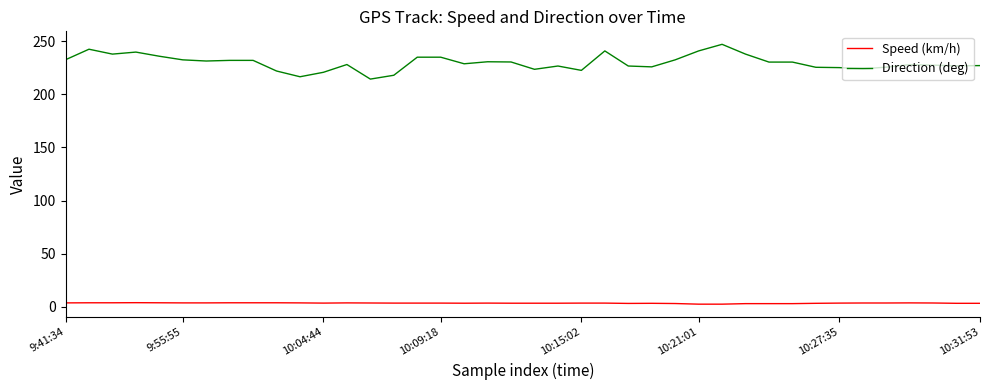

What is the difference between the maximum and minimum values in the Direction (deg) series?

32.7